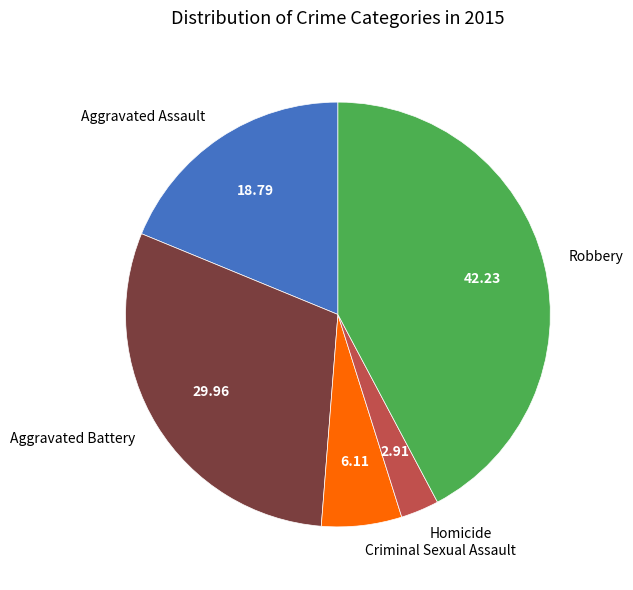

How many segments does this pie chart have?

5